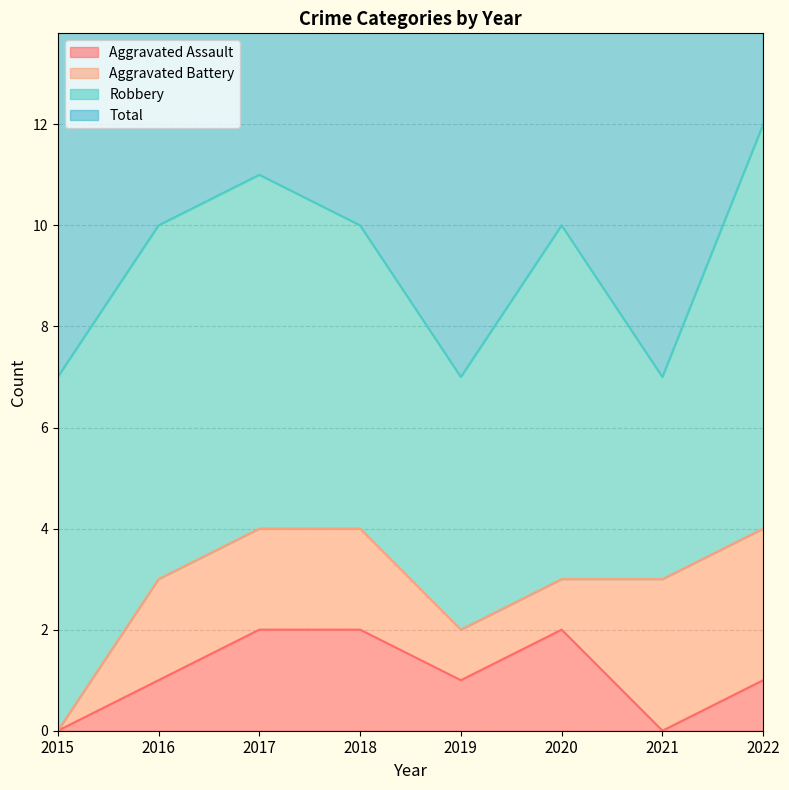

The value of Aggravated Assault at 2020 is 3. True or false?

False